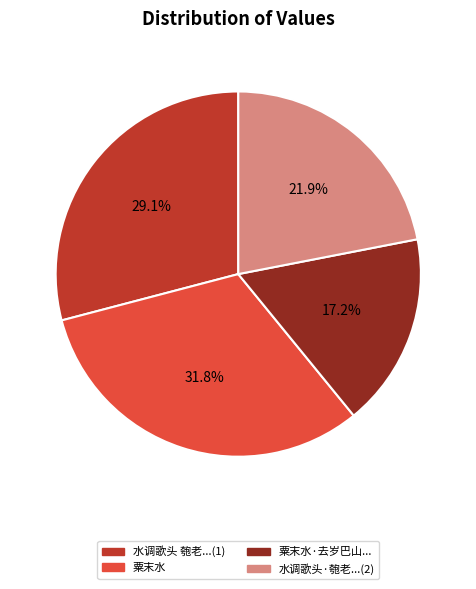

Count the number of slices in the pie.

4